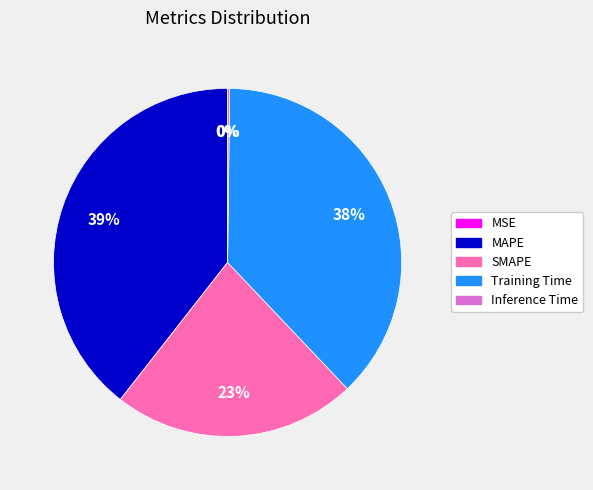

Which category has the biggest portion of the pie?

MAPE